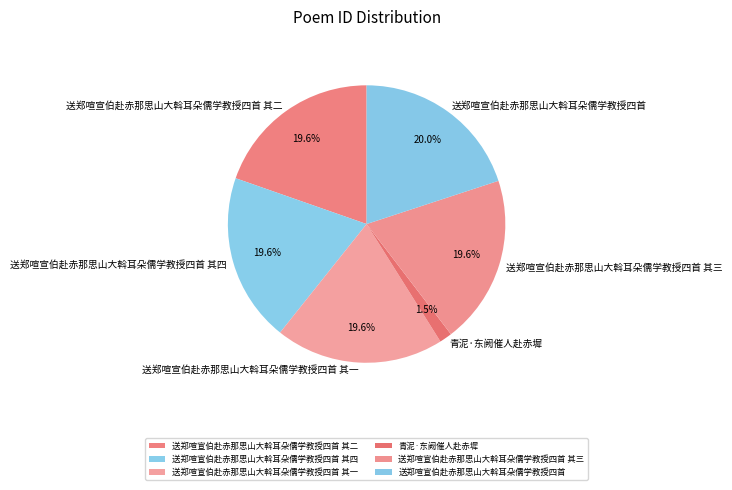

To the nearest percent, what percentage of the pie is 送郑喧宣伯赴赤那思山大斡耳朵儒学教授四首 其四?

20%